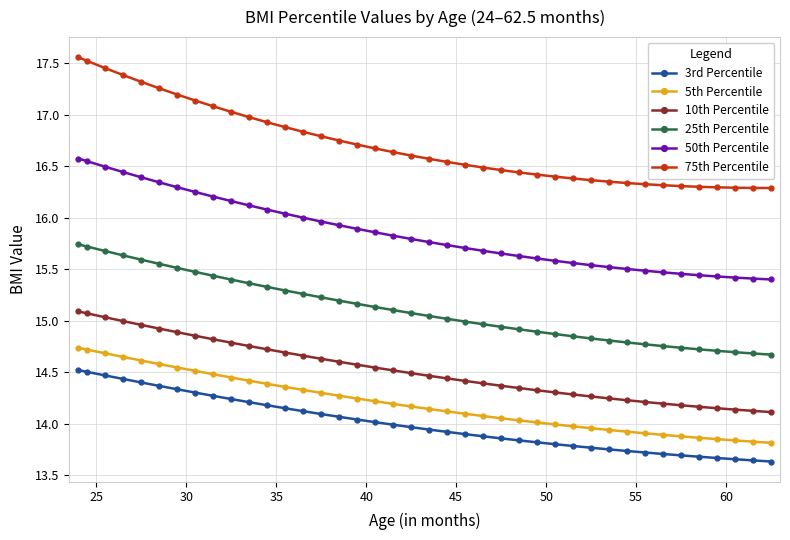

What is the maximum value shown in the chart?

17.6